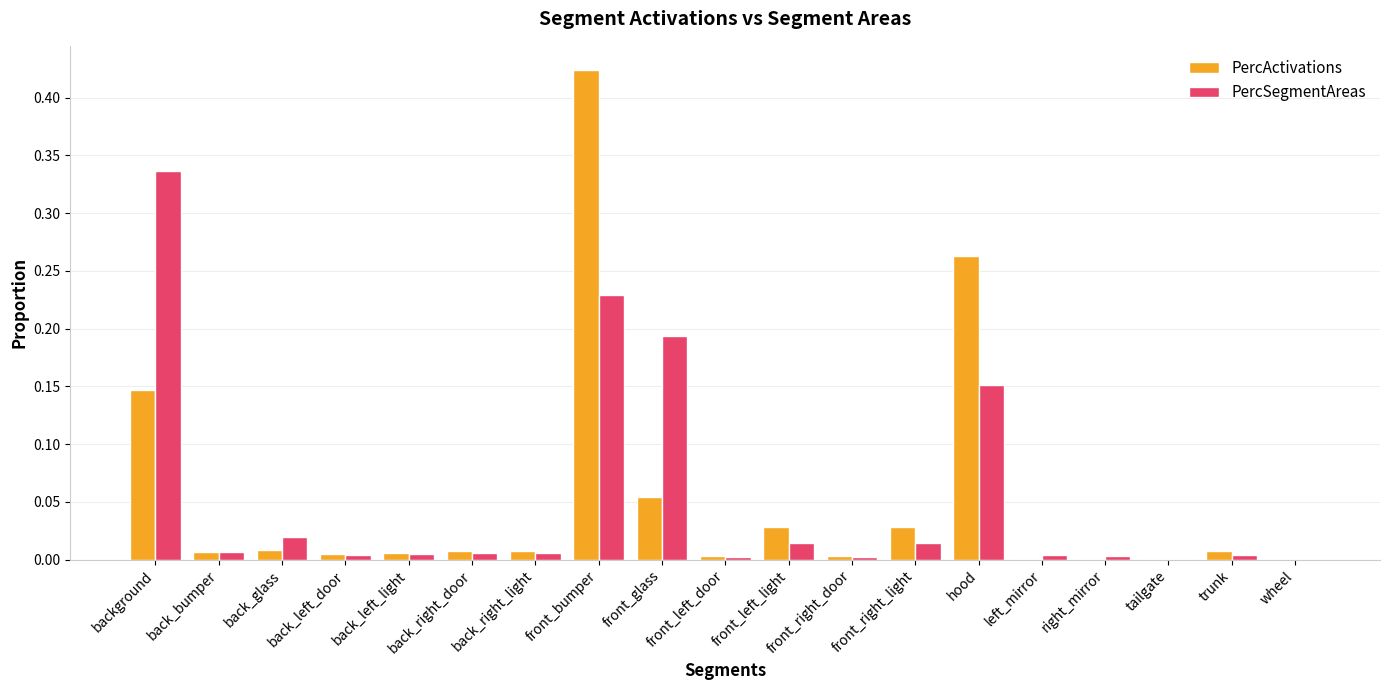

How many groups of bars are there?

19